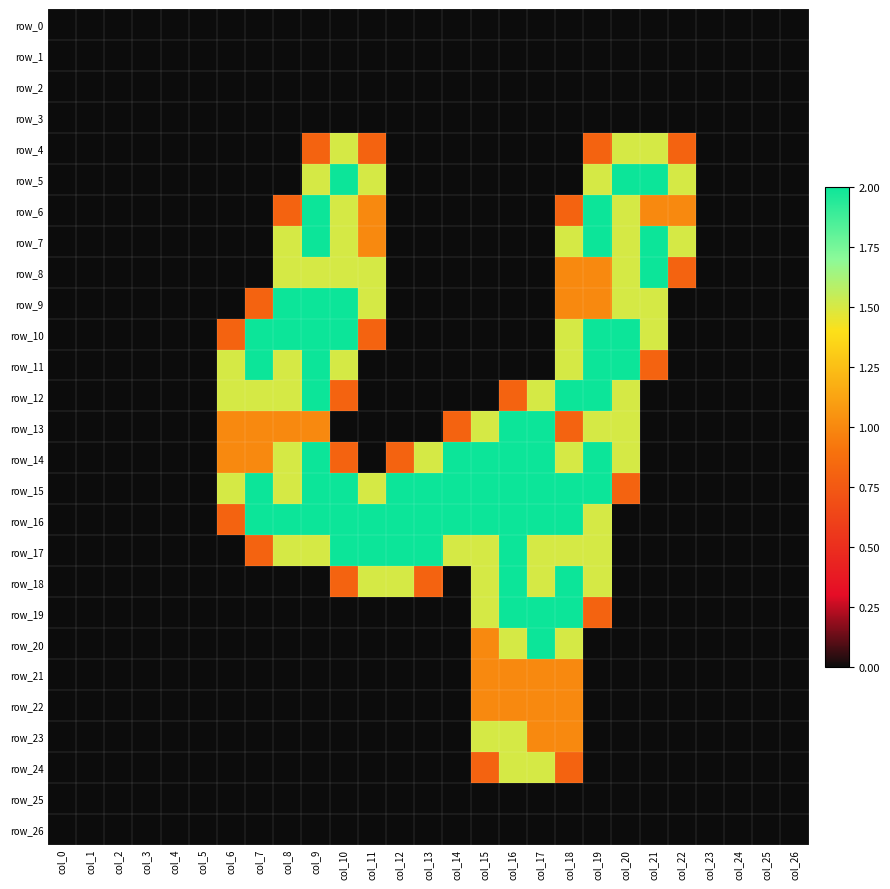

At which category is the sum across all series the highest?

col_18